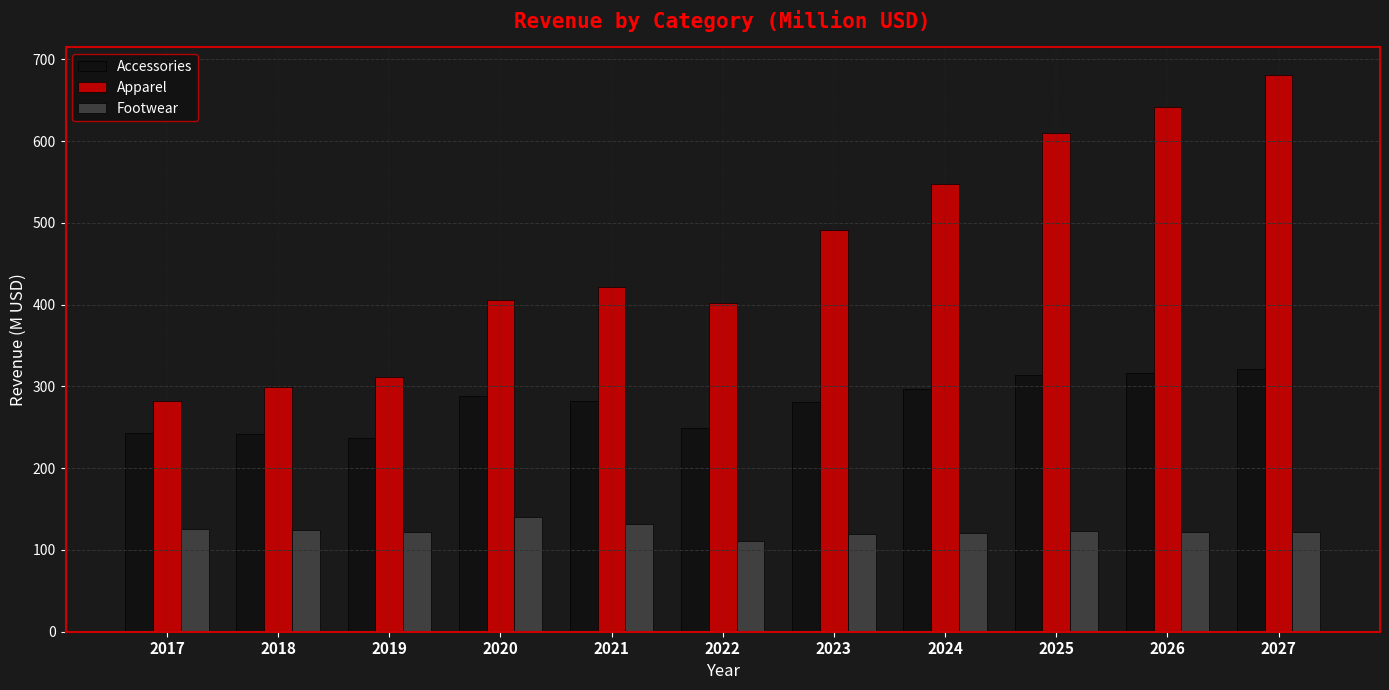

What is the difference between the second highest and second lowest values in the Apparel series?

342.5